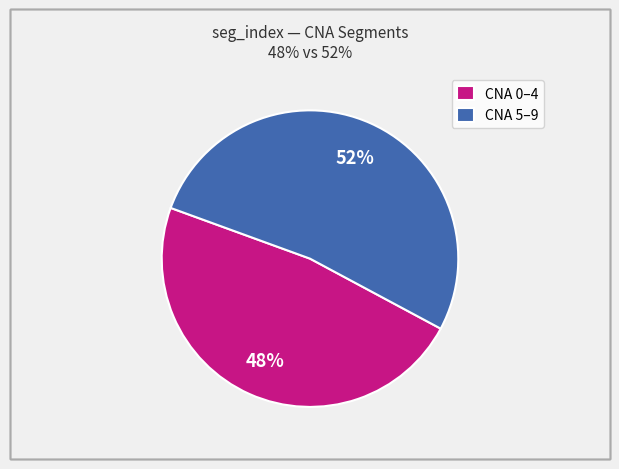

Between CNA 5–9 and CNA 0–4, which is larger?

CNA 5–9